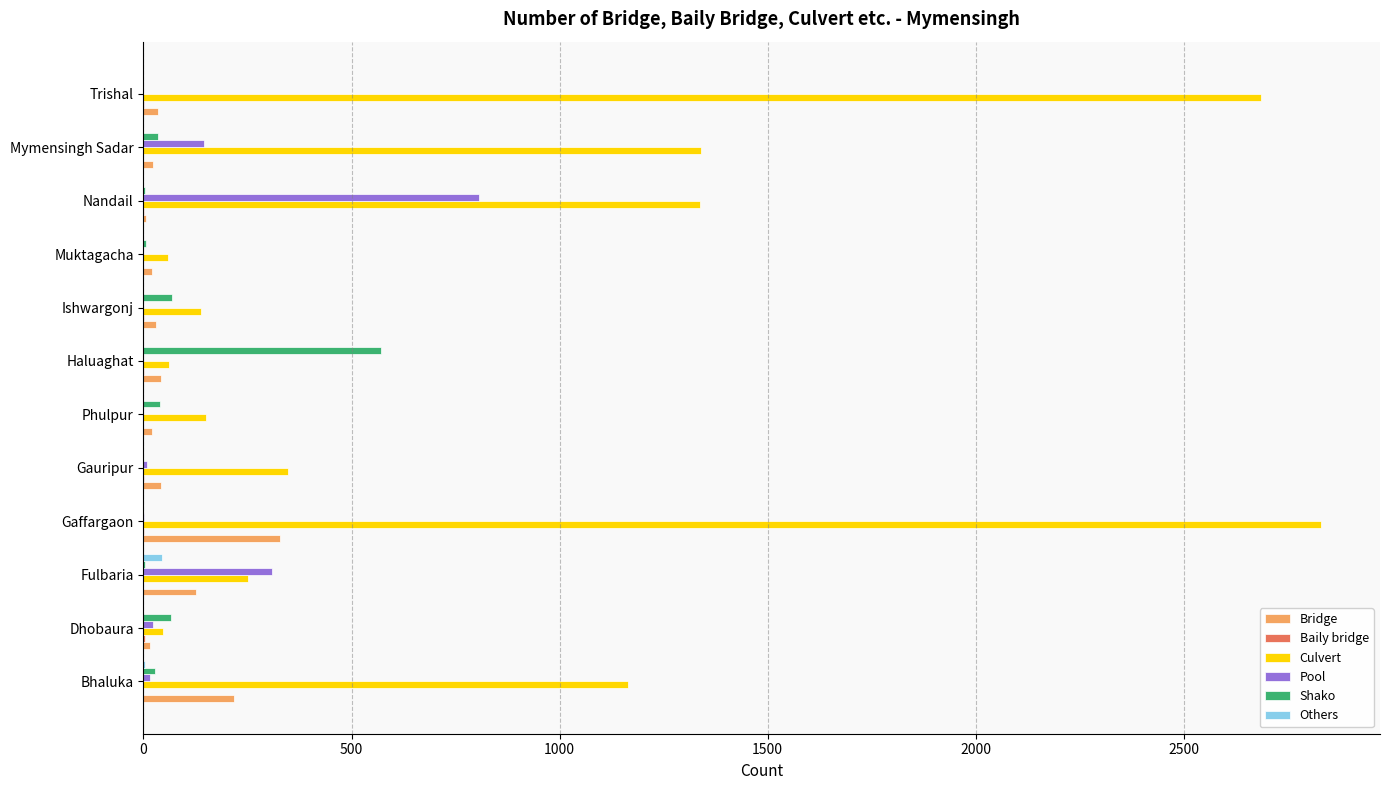

What is the sum of all Shako values?

817